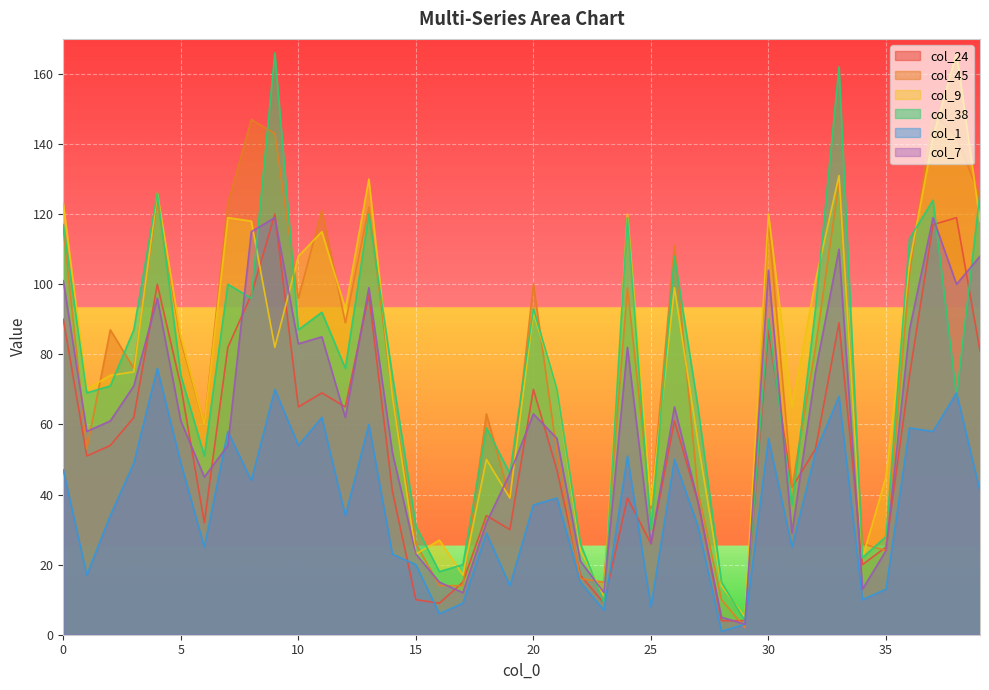

How many lines are shown in the chart?

6